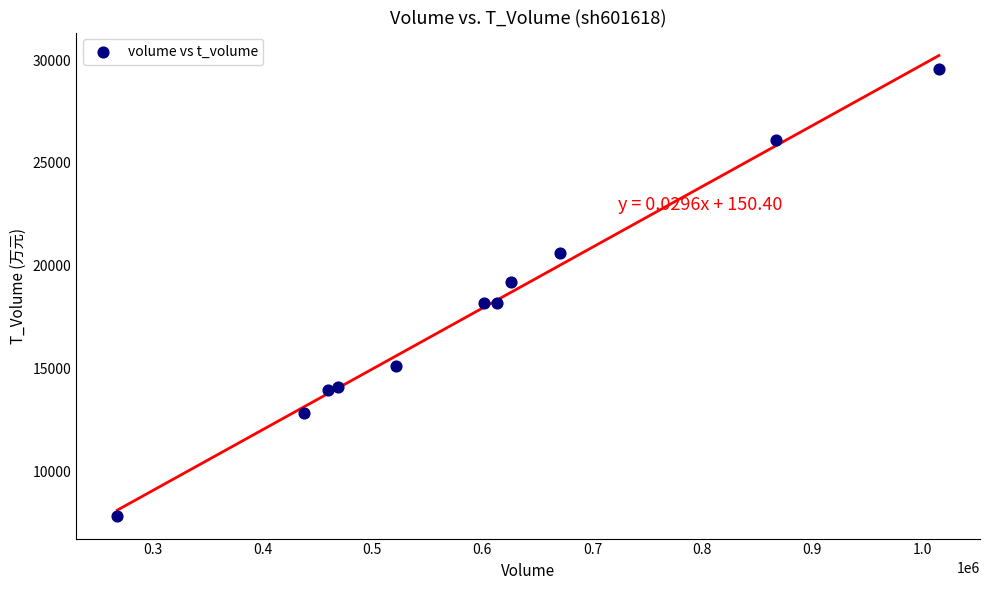

What is the average Y value?

17790